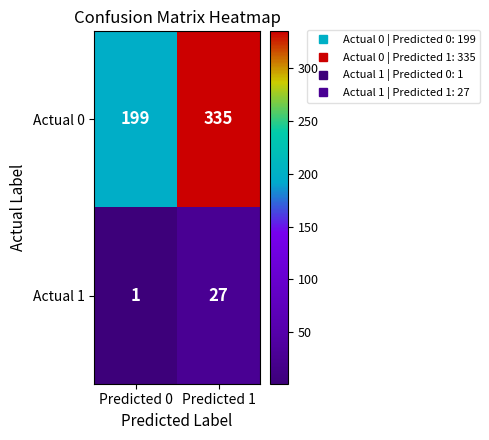

What is the sum of all Actual 1 values?

28